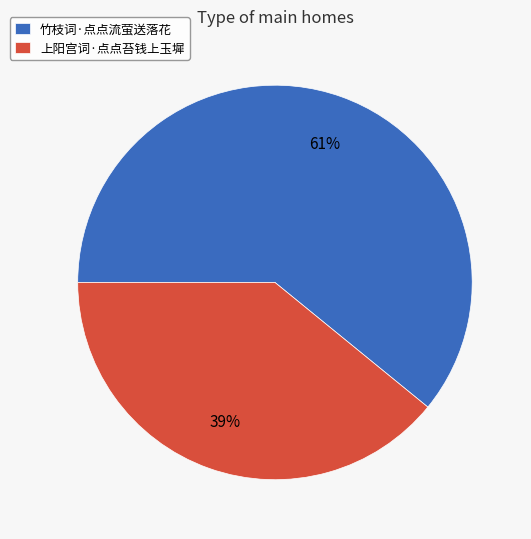

How many slices are in this pie chart?

2